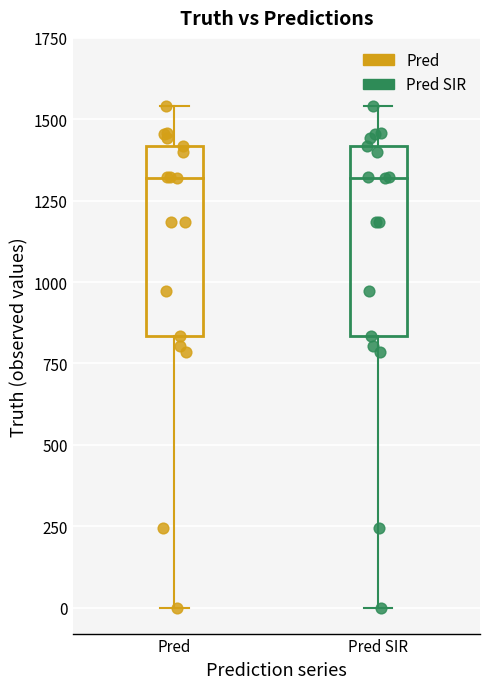

What are all the series names shown in the legend?

Pred, Pred SIR